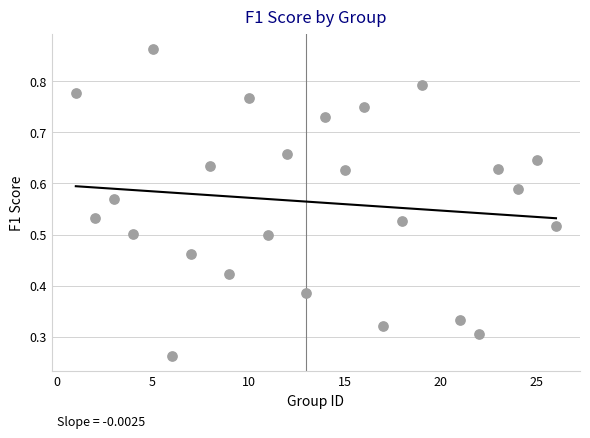

What is the range of X values (max minus min)?

25.0